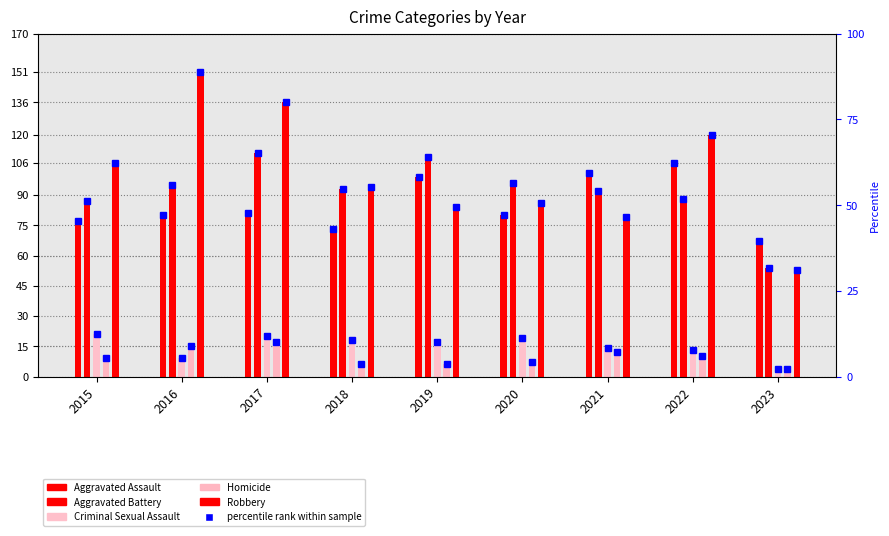

The value of Aggravated Assault at 2020 is 80. True or false?

True